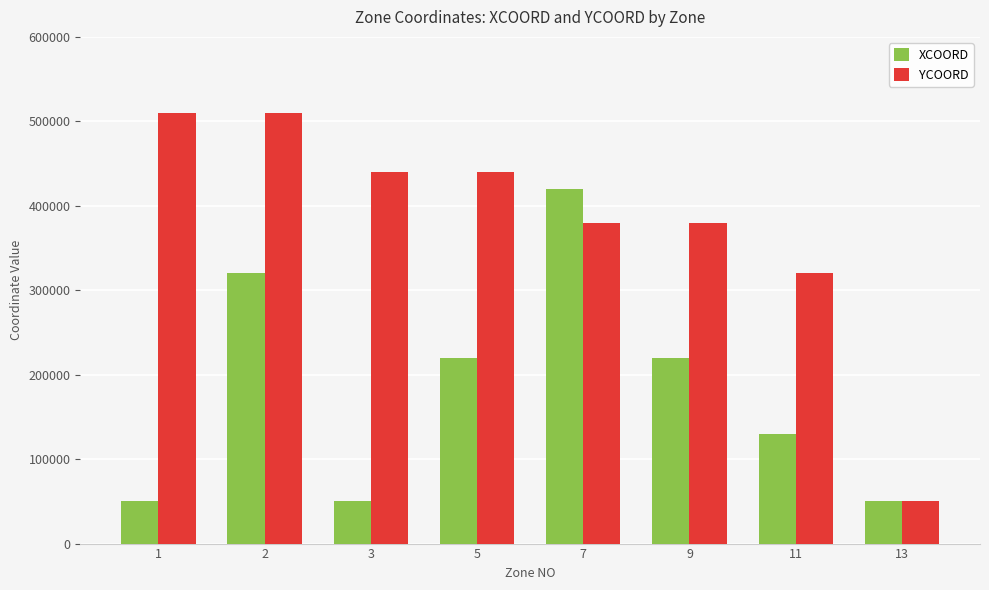

Between 3 and 5, which series saw the biggest shift?

XCOORD